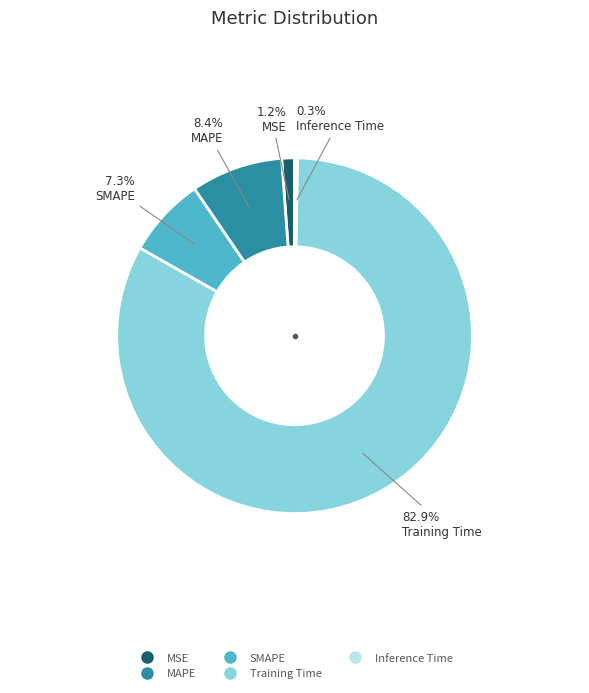

Between MAPE and Training Time, which is larger?

Training Time